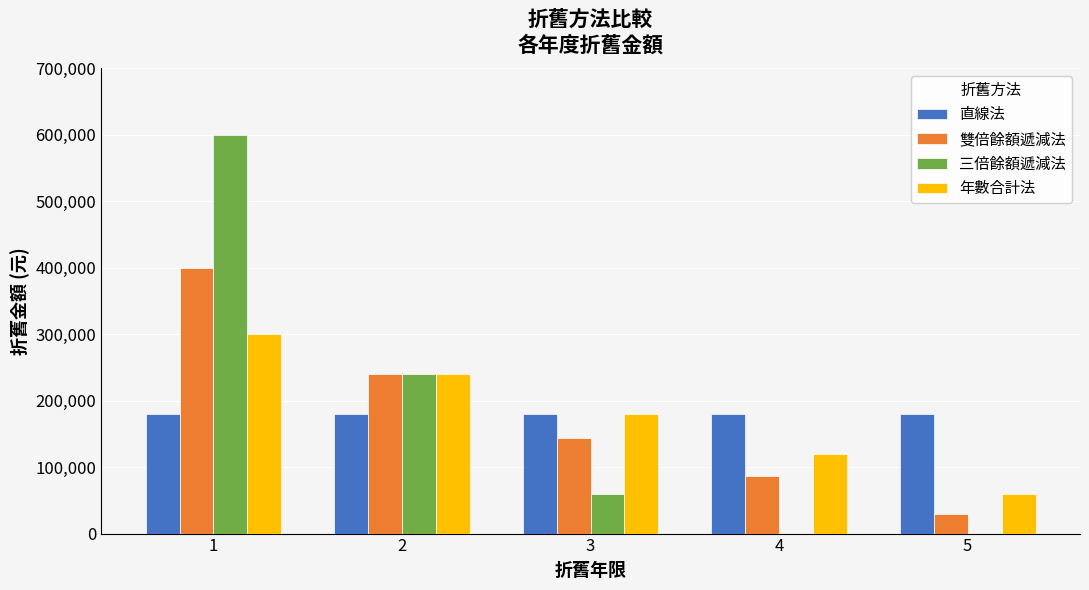

At which label does 雙倍餘額遞減法 first exceed 144000?

1